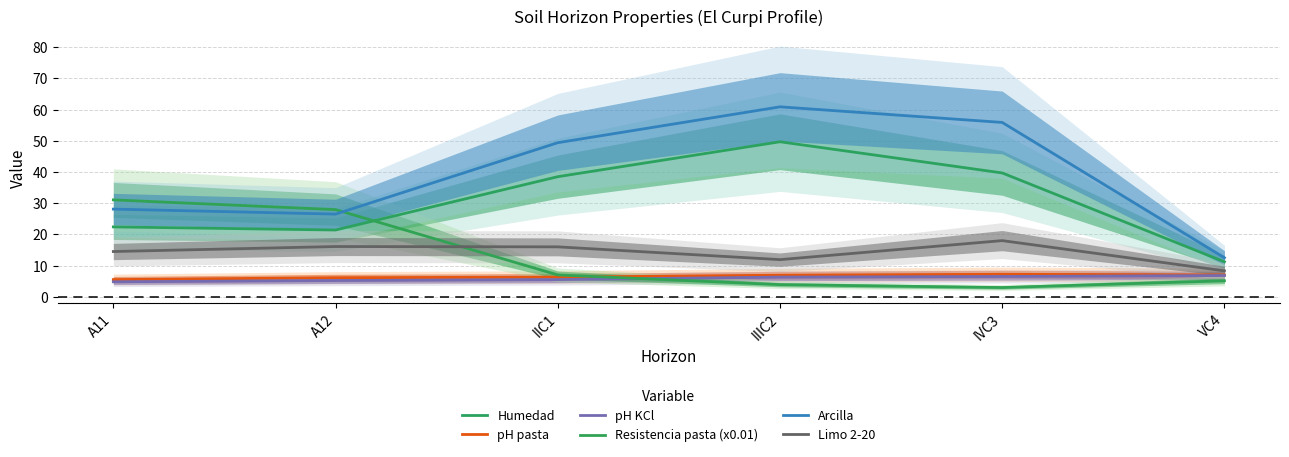

At how many categories does at least one series exceed 28?

4